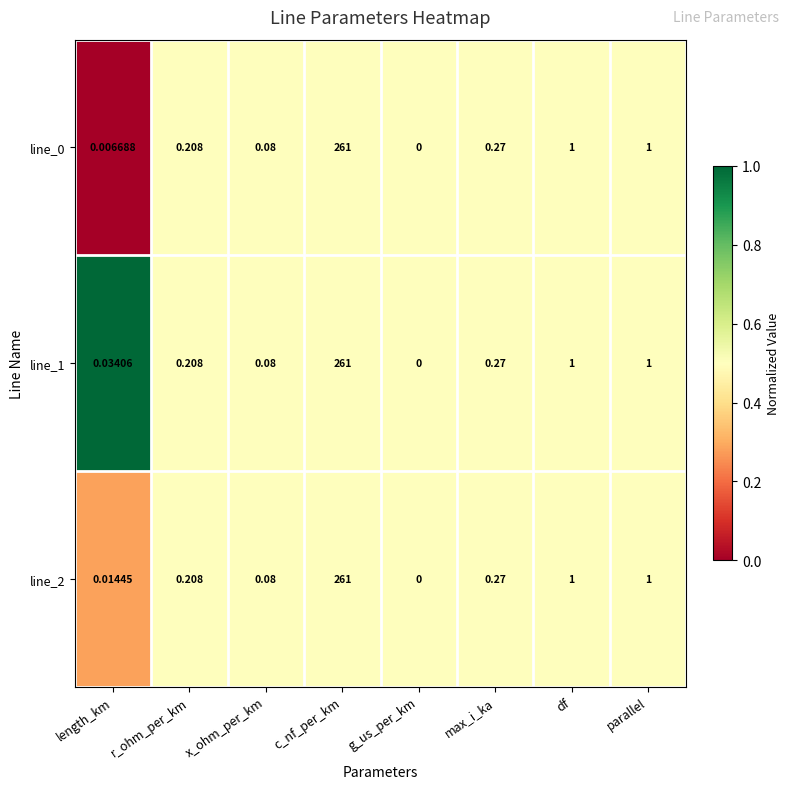

Count the number of categories in the chart.

8